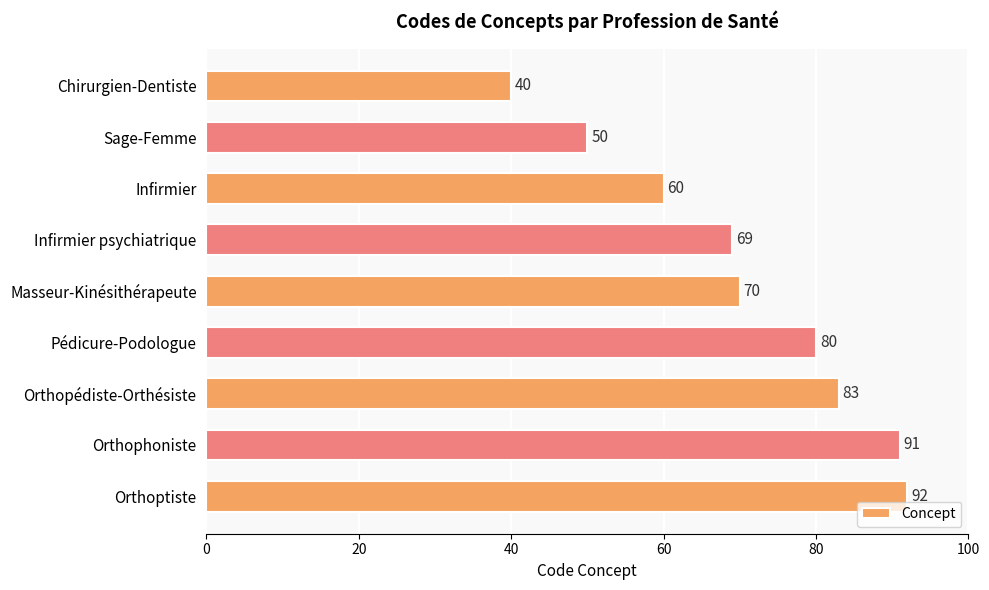

List the labels in order of value, largest first.

Orthoptiste, Orthophoniste, Orthopédiste-Orthésiste, Pédicure-Podologue, Masseur-Kinésithérapeute, Infirmier psychiatrique, Infirmier, Sage-Femme, Chirurgien-Dentiste